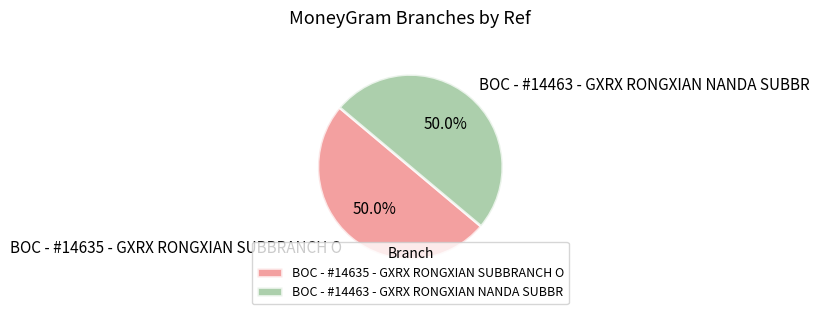

What percentage do BOC - #14635 - GXRX RONGXIAN SUBBRANCH O and BOC - #14463 - GXRX RONGXIAN NANDA SUBBR together represent?

100.0%